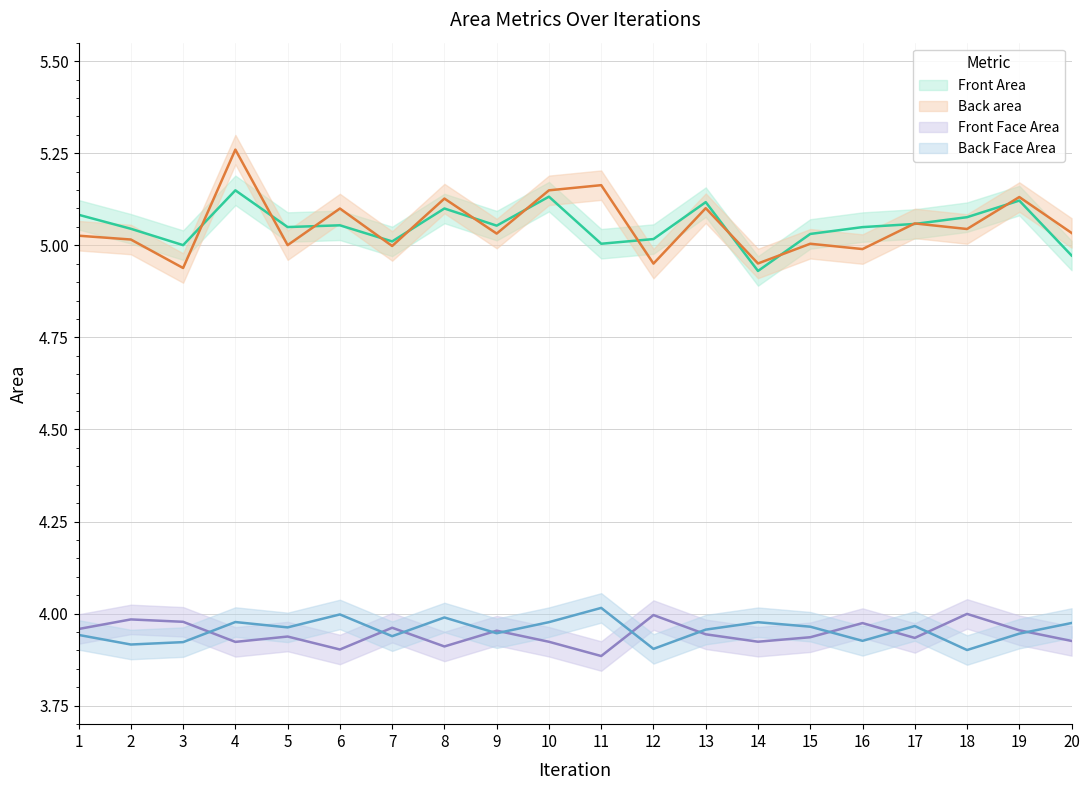

Between 3 and 9, which is larger?

9